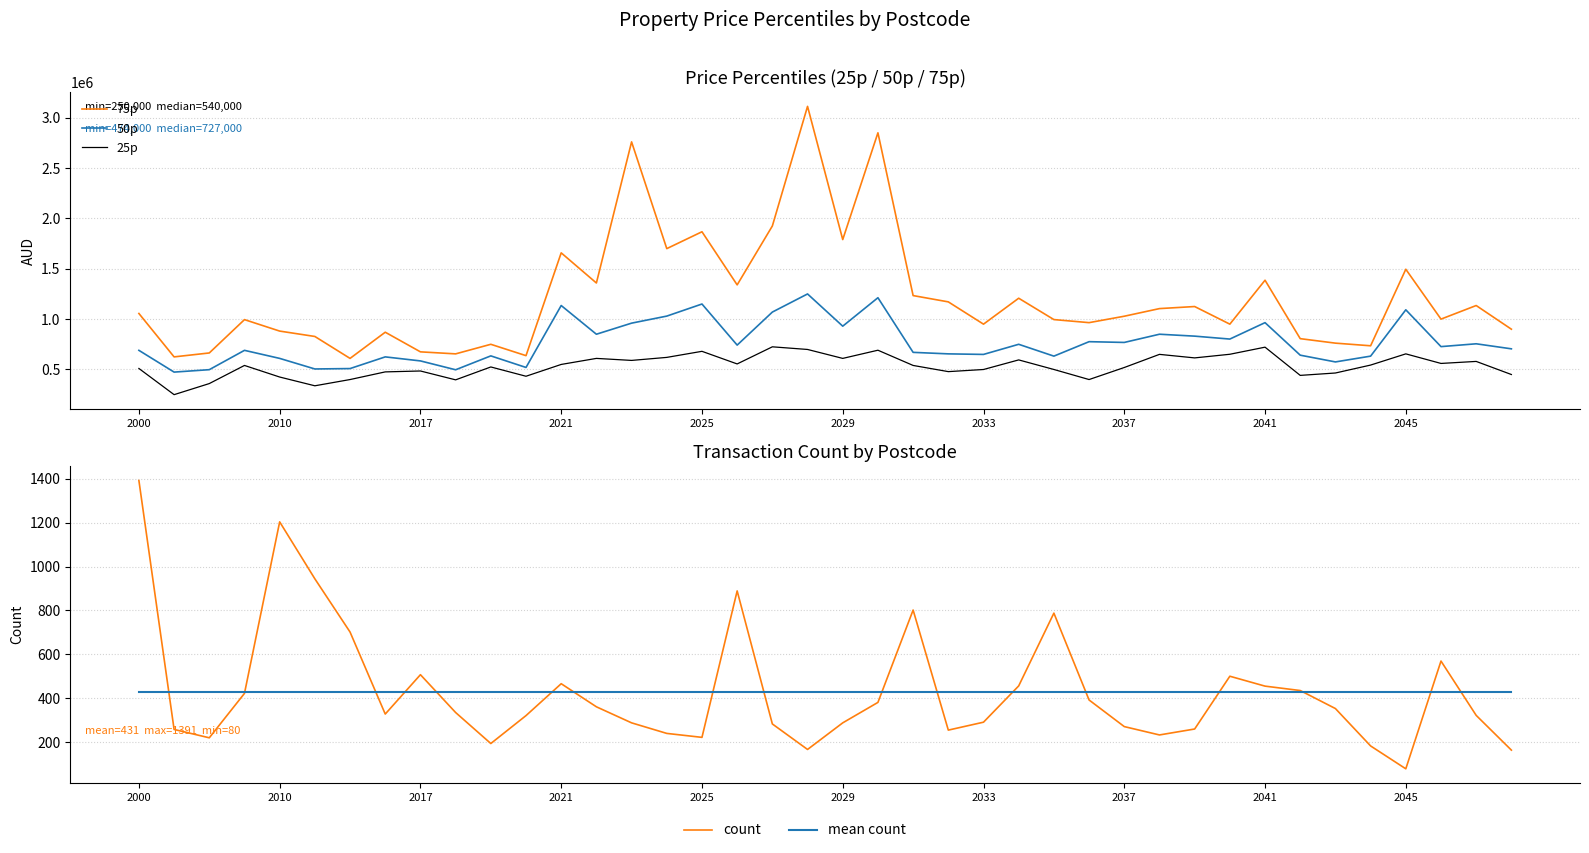

Is this an area chart (filled region under the line)?

No